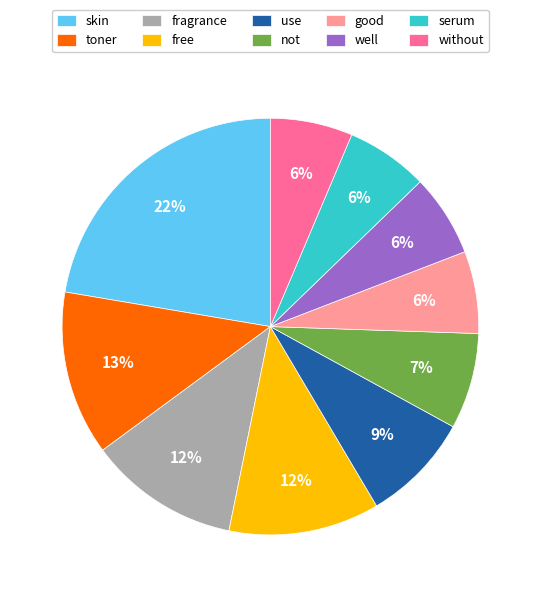

To the nearest percent, what portion does serum represent?

6%